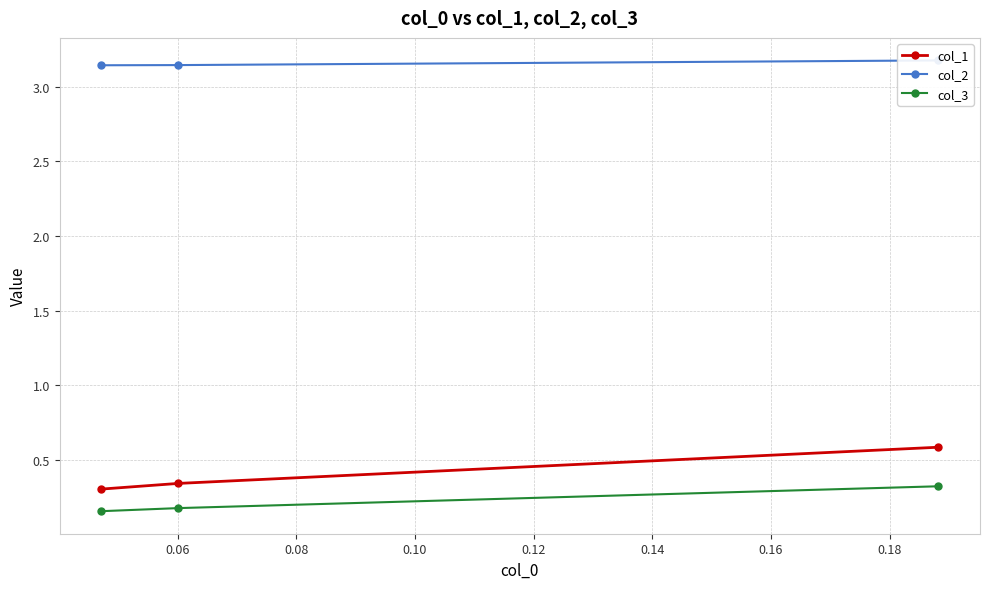

How many lines are shown in the chart?

3